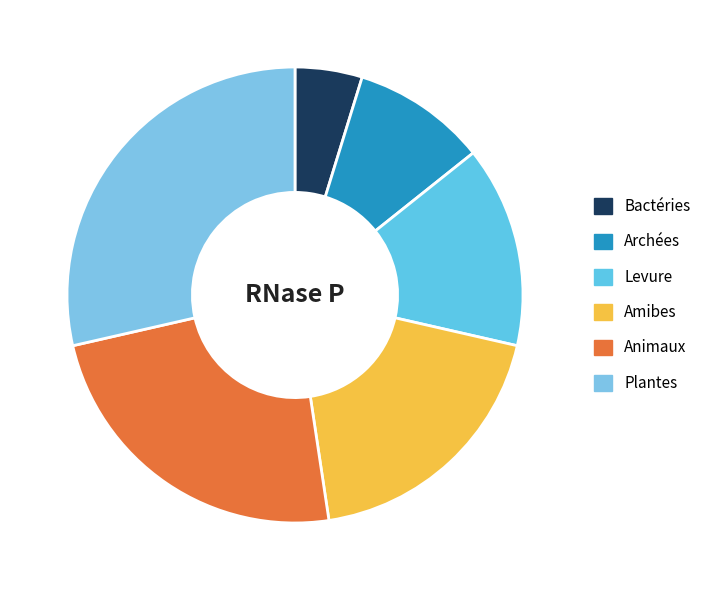

The Bactéries slice represents 19% of the pie. True or false?

False